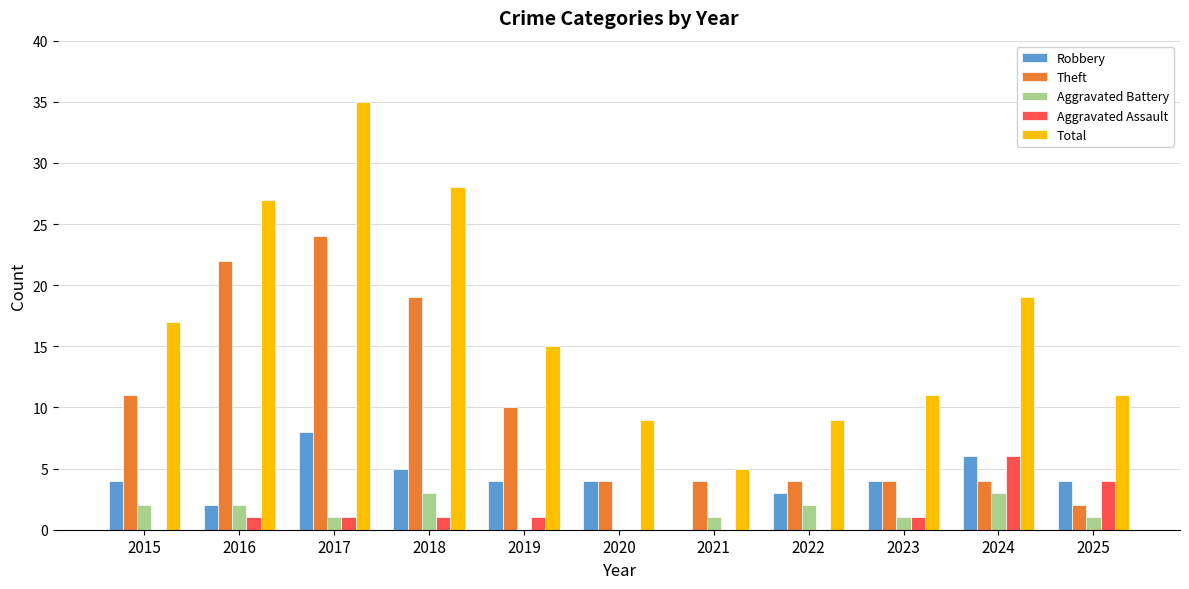

True or false: Theft has a value of 4 at 2022.

True